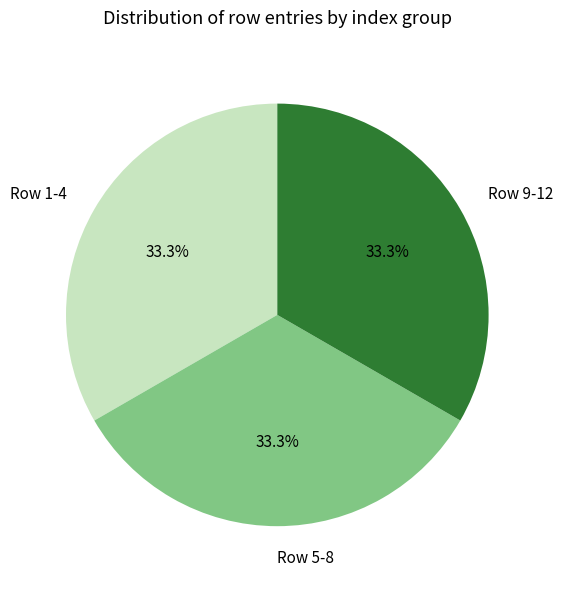

To the nearest percent, what is the difference between the largest and smallest slice percentages?

0%